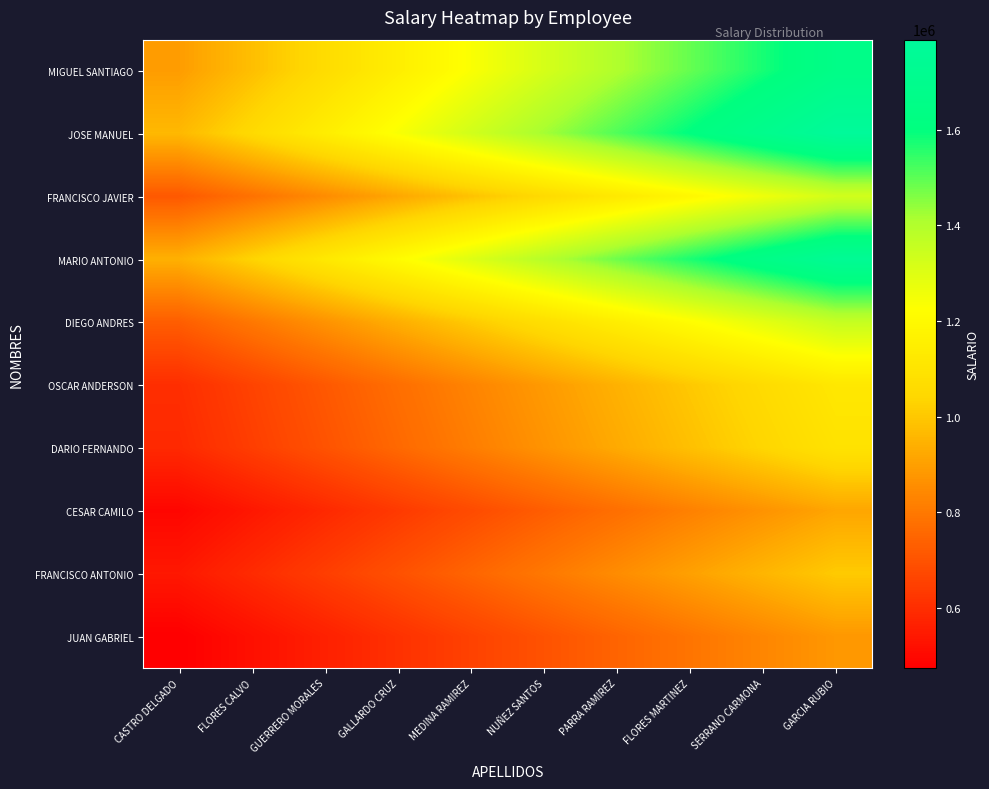

Which label corresponds to the smallest value in the chart?

CASTRO DELGADO